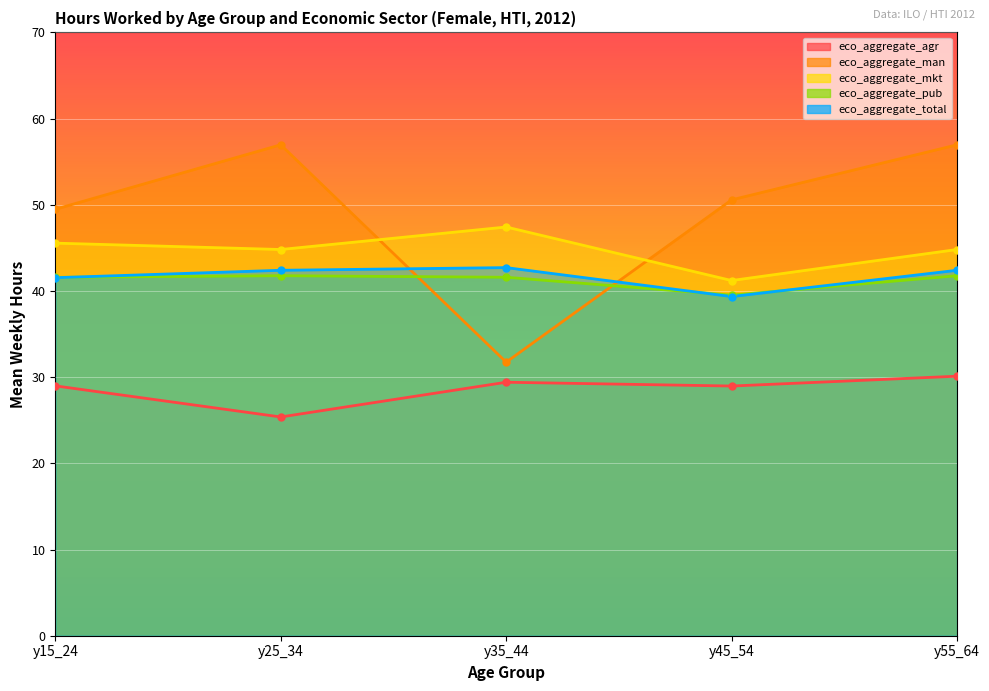

After their last crossing, which series has the higher values: eco_aggregate_pub or eco_aggregate_man?

eco_aggregate_man